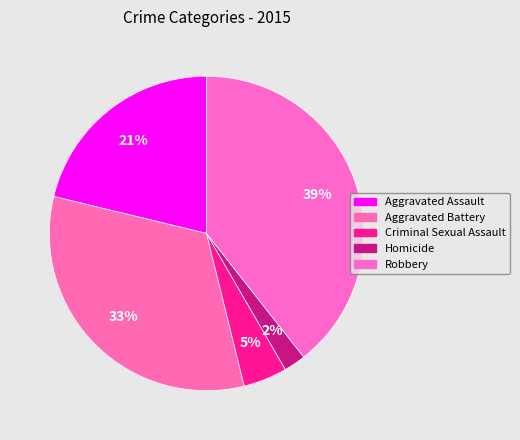

Rank the categories by value from lowest to highest.

Homicide, Criminal Sexual Assault, Aggravated Assault, Aggravated Battery, Robbery